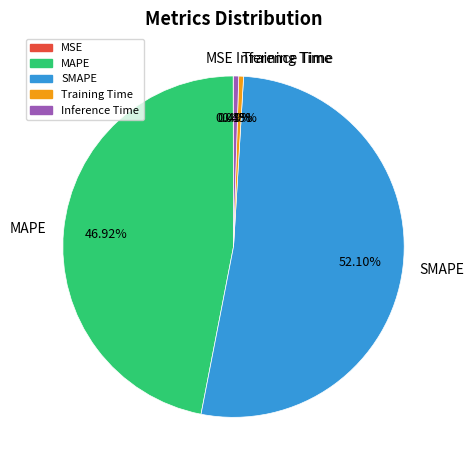

Which slice is the largest?

SMAPE